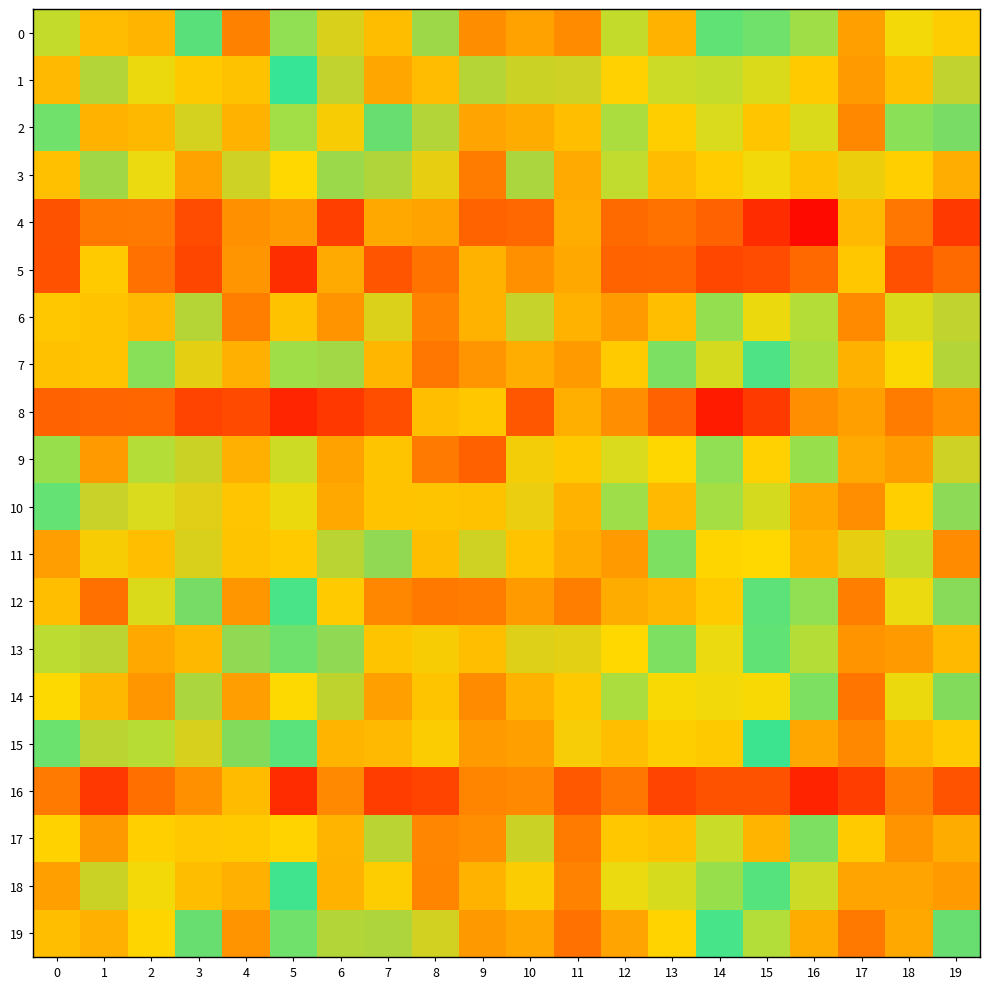

Reading left to right, extract all data points from this chart.

0: 0=0.4	1=-0.7	2=0.8	3=-0.1	4=-1.0	5=0.3	6=-0.5	7=-0.7	8=-0.3	9=-1.0	10=-0.8	11=-1.0	12=0.4	13=0.8	14=0.1	15=0.2	16=0.3	17=-0.9	18=0.6	19=-0.6
1: 0=0.8	1=-0.4	2=0.5	3=-0.6	4=-0.7	5=0.0	6=-0.4	7=-0.8	8=-0.7	9=-0.4	10=-0.4	11=-0.5	12=0.6	13=0.4	14=0.4	15=0.5	16=0.7	17=-0.9	18=0.7	19=-0.4
2: 0=0.2	1=-0.7	2=0.8	3=-0.5	4=-0.7	5=0.3	6=-0.6	7=-0.2	8=-0.4	9=-0.8	10=-0.8	11=-0.7	12=0.4	13=0.7	14=0.5	15=0.7	16=0.5	17=-1.0	18=0.3	19=-0.2
3: 0=0.7	1=-0.3	2=0.5	3=-0.8	4=-0.5	5=0.6	6=-0.3	7=-0.4	8=-0.5	9=-1.1	10=-0.4	11=-0.8	12=0.4	13=0.8	14=0.7	15=0.6	16=0.7	17=-0.5	18=0.6	19=-0.8
4: 0=-1.3	1=1.2	2=-1.1	3=1.4	4=1.0	5=-0.9	6=1.5	7=0.9	8=0.9	9=1.3	10=1.3	11=0.9	12=-1.2	13=-1.1	14=-1.2	15=-1.5	16=-1.7	17=0.8	18=-1.1	19=1.5
5: 0=-1.3	1=0.7	2=-1.1	3=1.4	4=1.0	5=-1.5	6=0.9	7=1.4	8=1.2	9=0.8	10=1.0	11=0.9	12=-1.2	13=-1.2	14=-1.4	15=-1.3	16=-1.2	17=0.7	18=-1.3	19=1.2
6: 0=0.7	1=-0.7	2=0.8	3=-0.4	4=-1.1	5=0.7	6=-0.9	7=-0.5	8=-1.0	9=-0.7	10=-0.4	11=-0.7	12=1.0	13=0.8	14=0.3	15=0.5	16=0.4	17=-1.0	18=0.5	19=-0.4
7: 0=0.7	1=-0.6	2=0.2	3=-0.5	4=-0.8	5=0.3	6=-0.3	7=-0.7	8=-1.1	9=-0.9	10=-0.8	11=-0.9	12=0.7	13=0.2	14=0.5	15=0.1	16=0.3	17=-0.8	18=0.6	19=-0.4
8: 0=-1.2	1=1.3	2=-1.2	3=1.4	4=1.4	5=-1.6	6=1.5	7=1.4	8=0.7	9=0.7	10=1.3	11=0.8	12=-1.0	13=-1.2	14=-1.6	15=-1.5	16=-1.0	17=0.9	18=-1.1	19=1.0
9: 0=0.3	1=-0.9	2=0.4	3=-0.4	4=-0.8	5=0.5	6=-0.8	7=-0.6	8=-1.1	9=-1.2	10=-0.6	11=-0.6	12=0.5	13=0.6	14=0.3	15=0.6	16=0.3	17=-0.8	18=0.9	19=-0.5
10: 0=0.1	1=-0.4	2=0.5	3=-0.5	4=-0.6	5=0.5	6=-0.8	7=-0.6	8=-0.6	9=-0.7	10=-0.5	11=-0.8	12=0.3	13=0.8	14=0.3	15=0.5	16=0.9	17=-1.0	18=0.7	19=-0.3
11: 0=0.9	1=-0.6	2=0.8	3=-0.5	4=-0.6	5=0.7	6=-0.4	7=-0.3	8=-0.7	9=-0.5	10=-0.6	11=-0.8	12=1.0	13=0.2	14=0.6	15=0.6	16=0.8	17=-0.5	18=0.4	19=-1.0
12: 0=0.7	1=-1.1	2=0.5	3=-0.2	4=-0.9	5=0.1	6=-0.6	7=-1.0	8=-1.1	9=-1.1	10=-0.9	11=-1.1	12=0.9	13=0.8	14=0.7	15=0.1	16=0.3	17=-1.1	18=0.5	19=-0.3
13: 0=0.4	1=-0.4	2=0.9	3=-0.7	4=-0.3	5=0.2	6=-0.3	7=-0.6	8=-0.6	9=-0.7	10=-0.5	11=-0.5	12=0.6	13=0.2	14=0.5	15=0.1	16=0.4	17=-0.9	18=1.0	19=-0.7
14: 0=0.6	1=-0.7	2=1.0	3=-0.4	4=-0.9	5=0.6	6=-0.4	7=-0.9	8=-0.6	9=-1.0	10=-0.7	11=-0.6	12=0.4	13=0.6	14=0.6	15=0.6	16=0.2	17=-1.1	18=0.5	19=-0.2
15: 0=0.2	1=-0.4	2=0.4	3=-0.5	4=-0.2	5=0.1	6=-0.7	7=-0.7	8=-0.6	9=-0.9	10=-0.9	11=-0.6	12=0.8	13=0.7	14=0.7	15=0.0	16=0.9	17=-1.0	18=0.8	19=-0.6
16: 0=-1.1	1=1.5	2=-1.1	3=1.0	4=0.8	5=-1.5	6=1.1	7=1.5	8=1.4	9=1.1	10=1.1	11=1.3	12=-1.1	13=-1.4	14=-1.3	15=-1.3	16=-1.6	17=1.5	18=-1.0	19=1.4
17: 0=0.6	1=-0.9	2=0.7	3=-0.6	4=-0.6	5=0.6	6=-0.7	7=-0.4	8=-1.0	9=-1.0	10=-0.4	11=-1.1	12=0.7	13=0.7	14=0.4	15=0.8	16=0.2	17=-0.6	18=1.0	19=-0.8
18: 0=0.9	1=-0.4	2=0.6	3=-0.7	4=-0.8	5=0.0	6=-0.7	7=-0.6	8=-1.0	9=-0.7	10=-0.6	11=-1.0	12=0.5	13=0.5	14=0.3	15=0.1	16=0.4	17=-0.8	18=0.9	19=-0.9
19: 0=0.8	1=-0.8	2=0.6	3=-0.2	4=-0.9	5=0.2	6=-0.4	7=-0.4	8=-0.5	9=-0.9	10=-0.8	11=-1.1	12=0.9	13=0.6	14=0.1	15=0.4	16=0.9	17=-1.1	18=0.9	19=-0.2